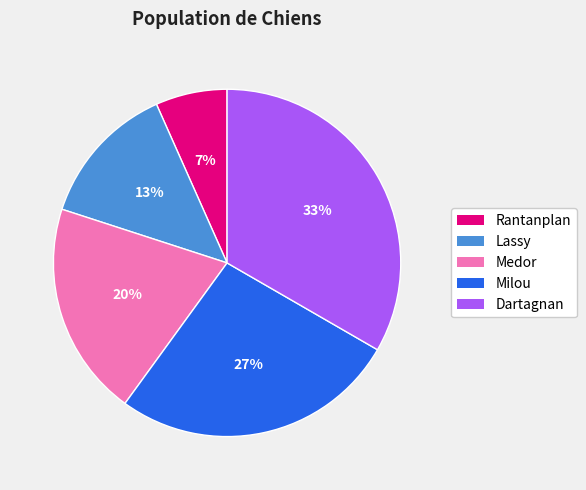

Combined, do Lassy and Rantanplan account for over 50%?

No